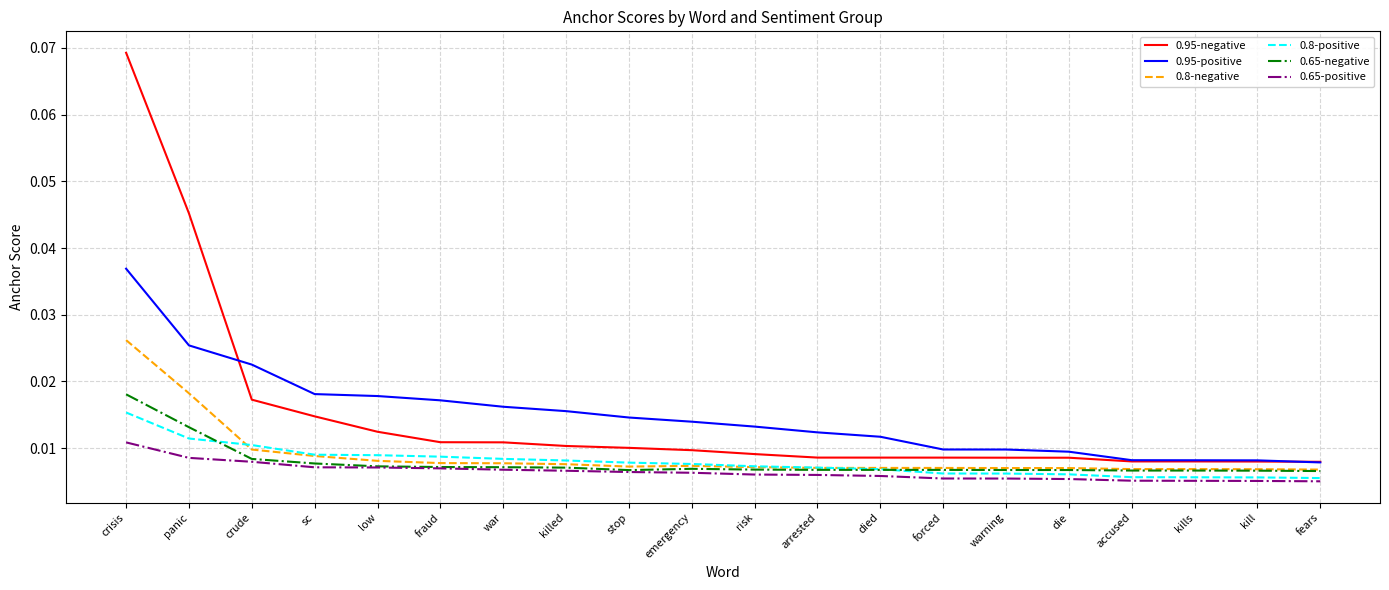

Does the chart have visible grid lines?

Yes